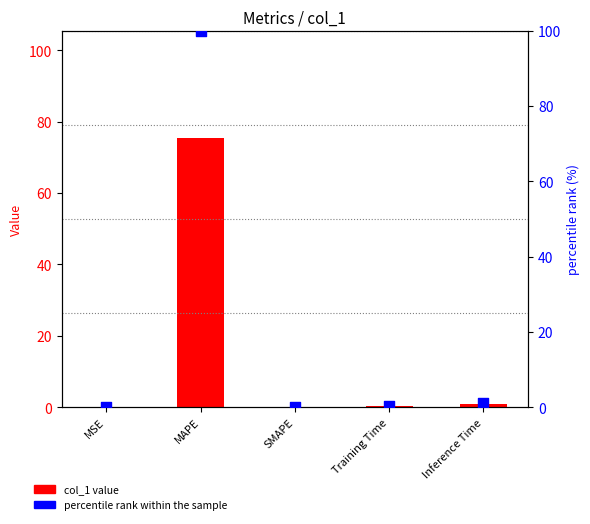

Which series contains the highest Y value?

percentile rank within the sample